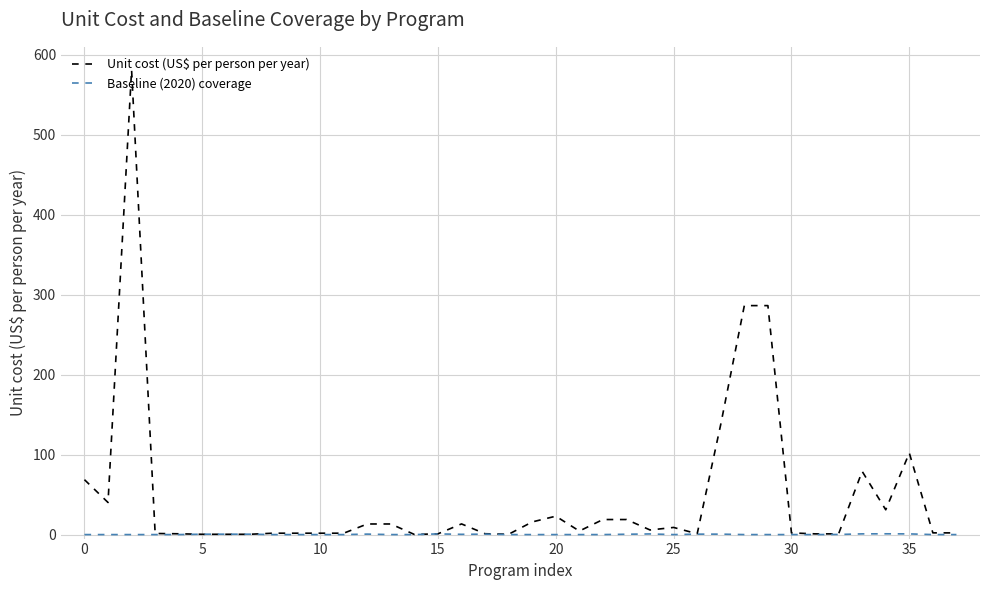

What is the maximum value for Unit cost (US$ per person per year)?

580.6